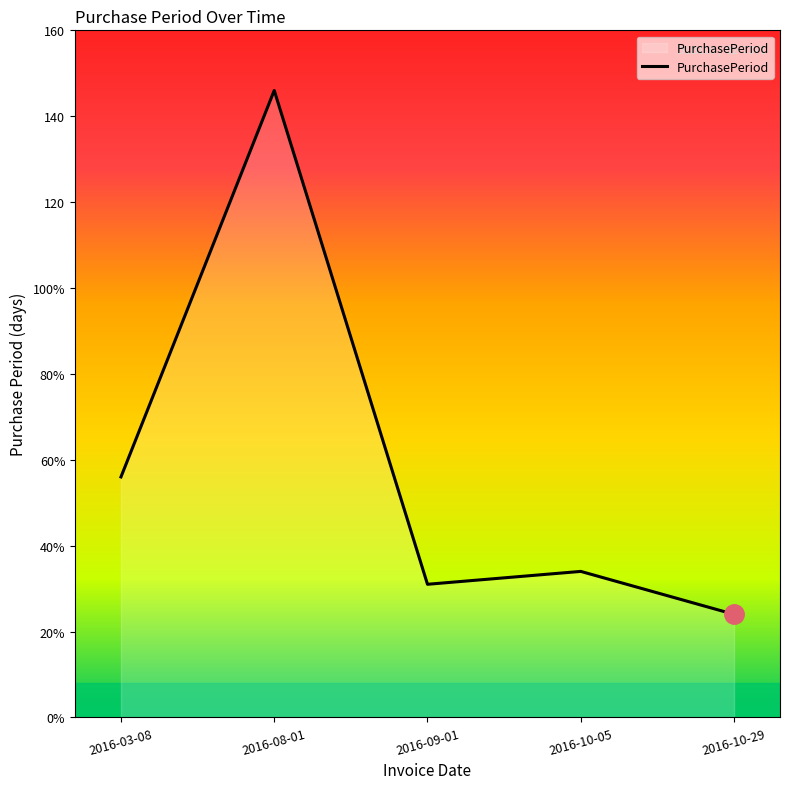

True or false: the data has more than 1 interior local peaks.

True